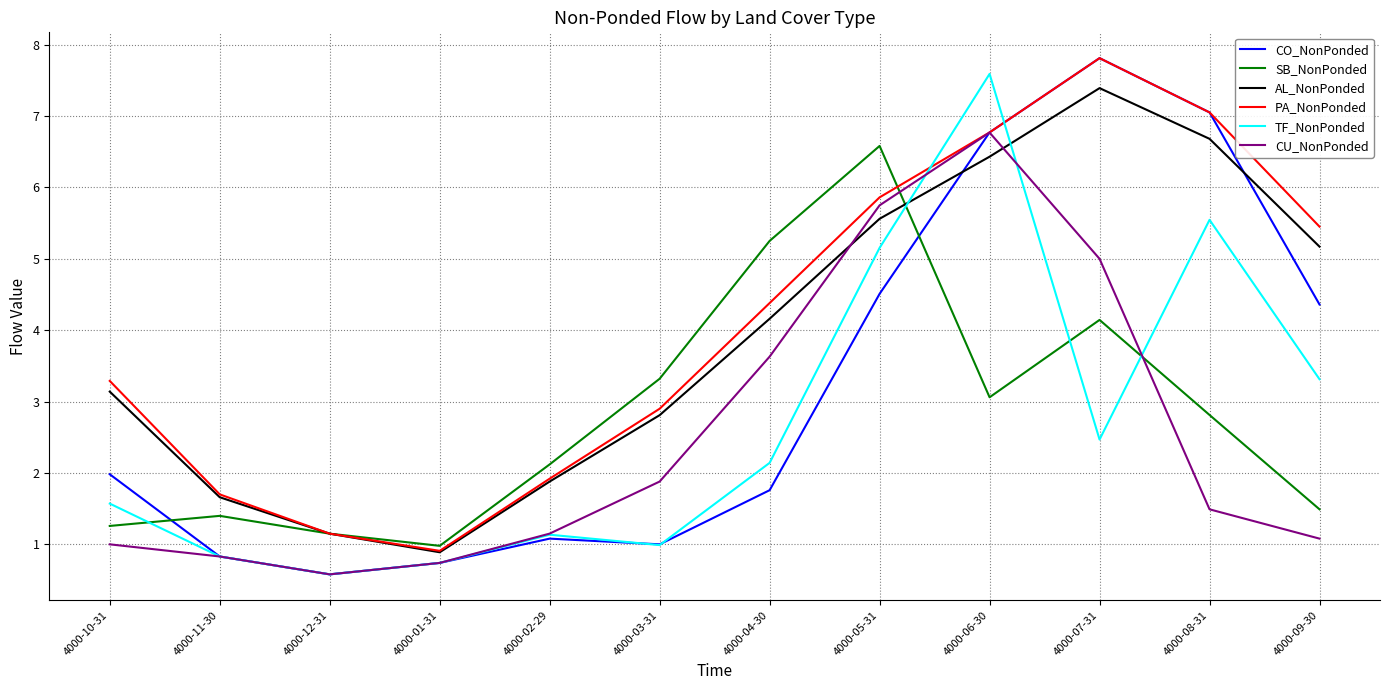

At which label does PA_NonPonded first exceed 4?

4000-04-30